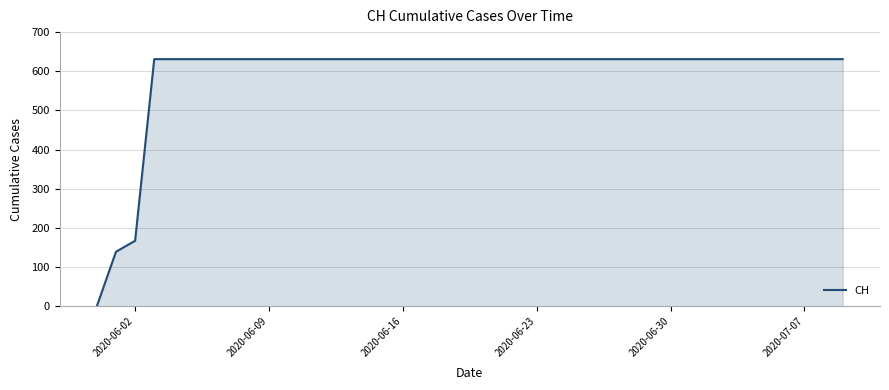

How many series are shown in this chart?

1